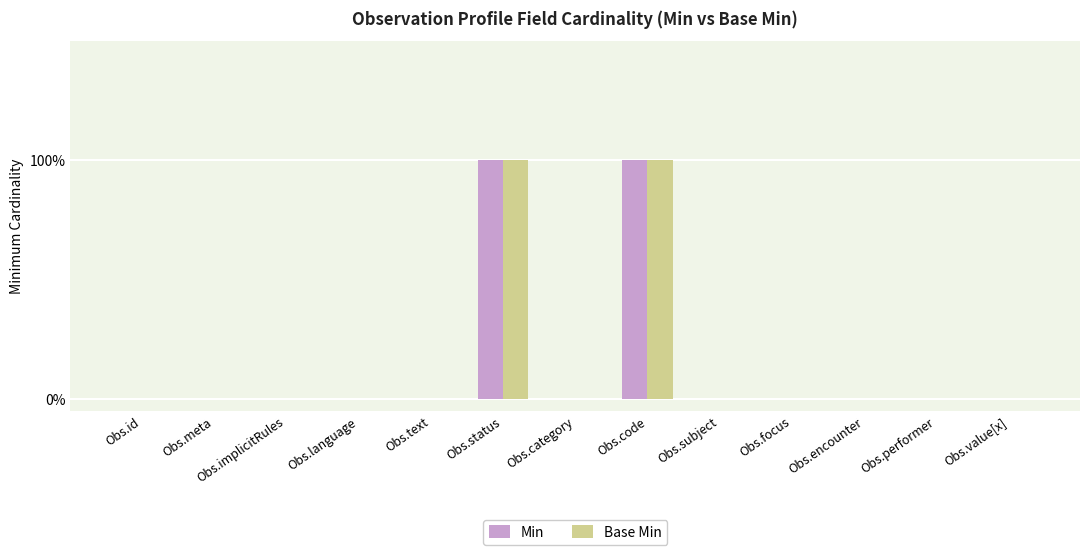

What is the label of the 6th bar from the left?

Obs.status